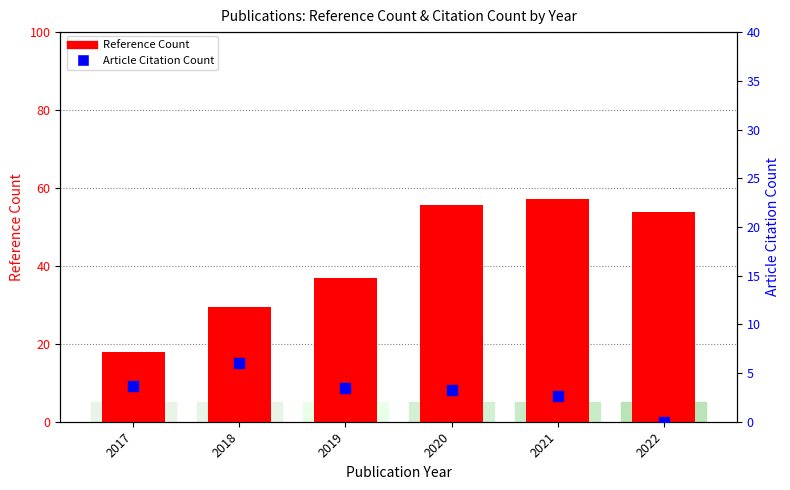

At how many categories does at least one series exceed 49?

3